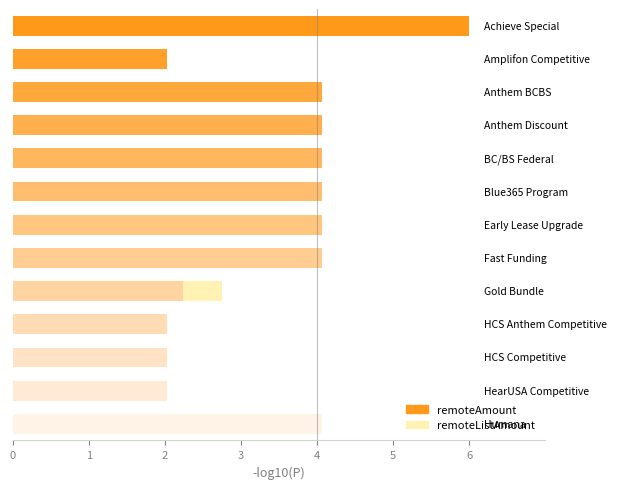

Between 7 and 6, which is larger?

7